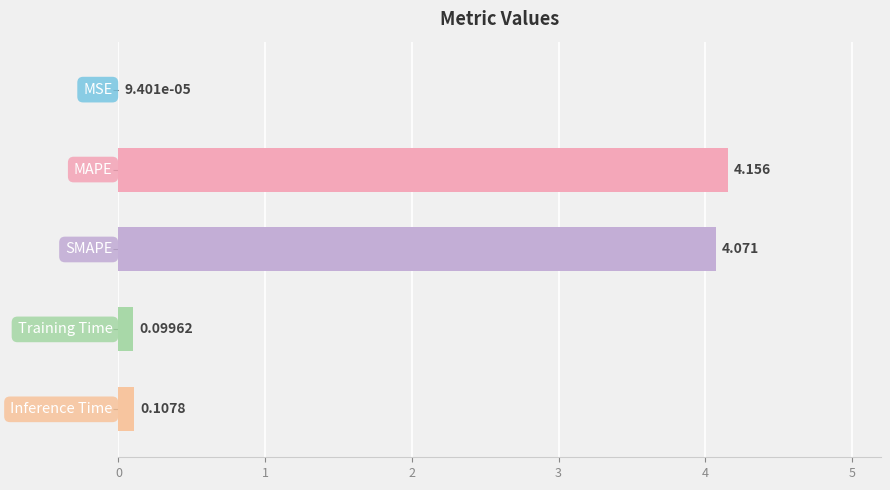

Are the bars horizontal?

Yes